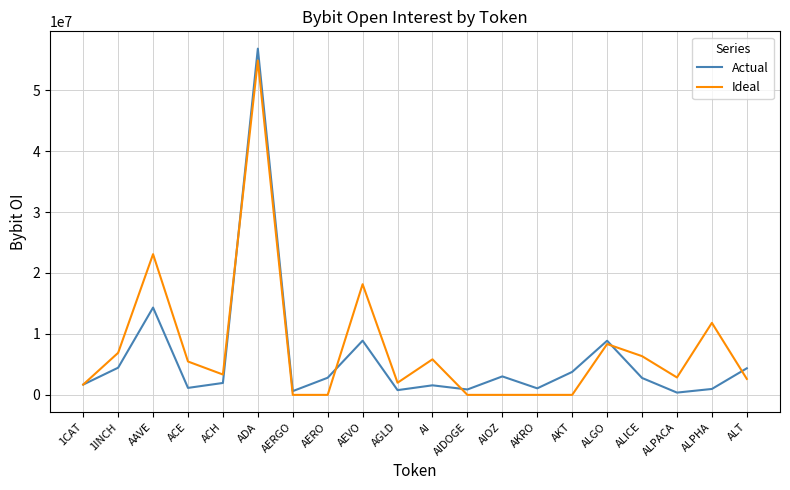

Is it true that Actual equals 1568681 at AI?

True